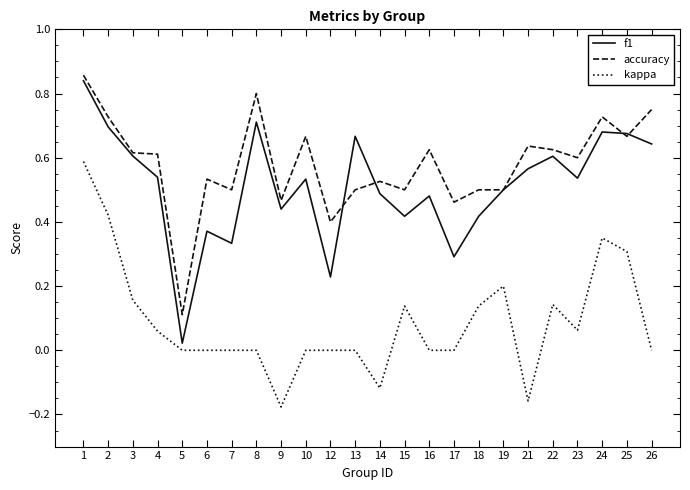

How many lines are shown in the chart?

3